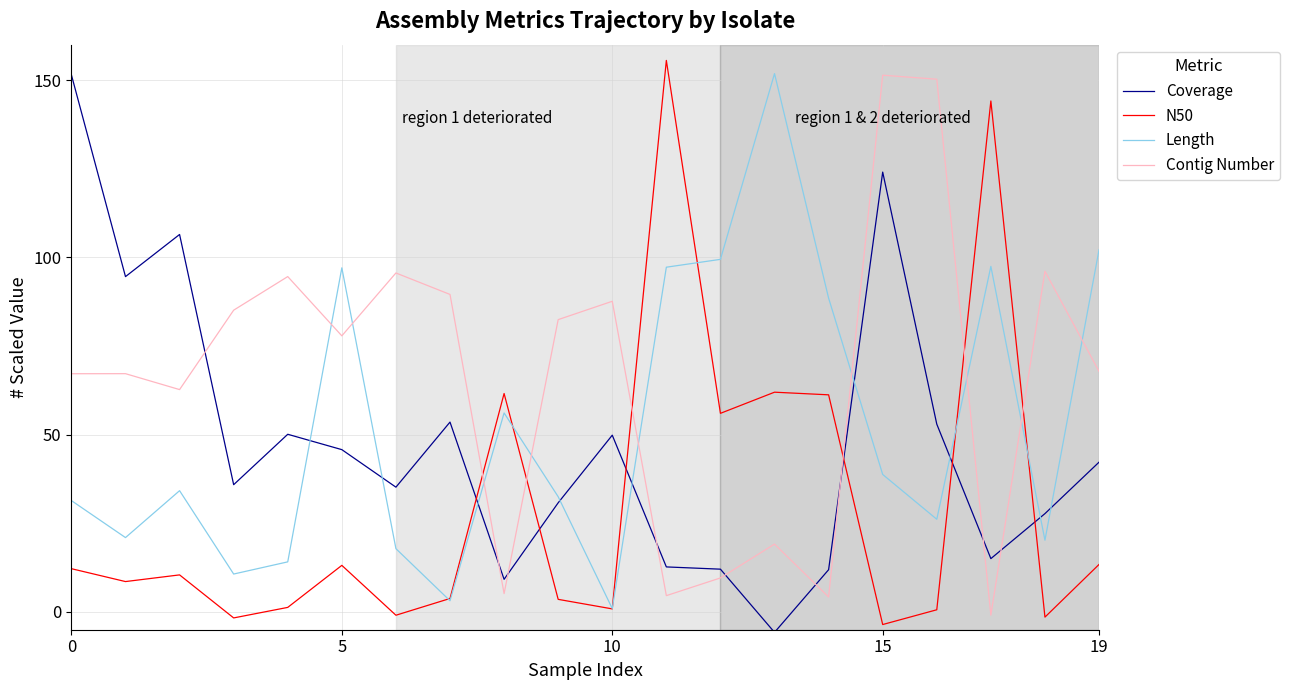

What is the average value of the Length series?

52.1